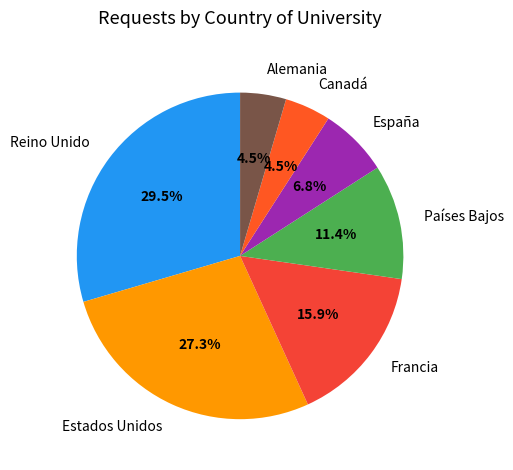

Is there any slice that represents more than half of the pie?

No